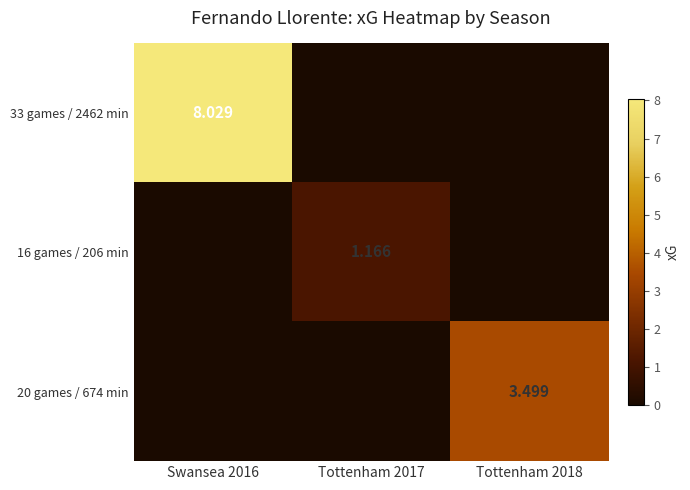

What is the total value across all series at Swansea 2016?

8.0